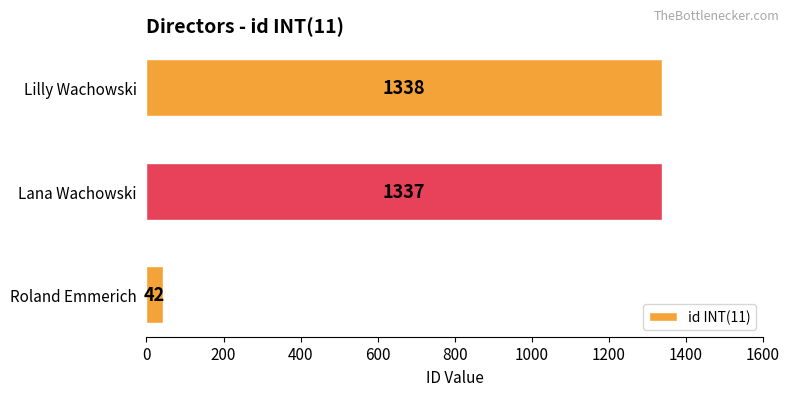

Are the bars grouped side by side (vs. stacked)?

No